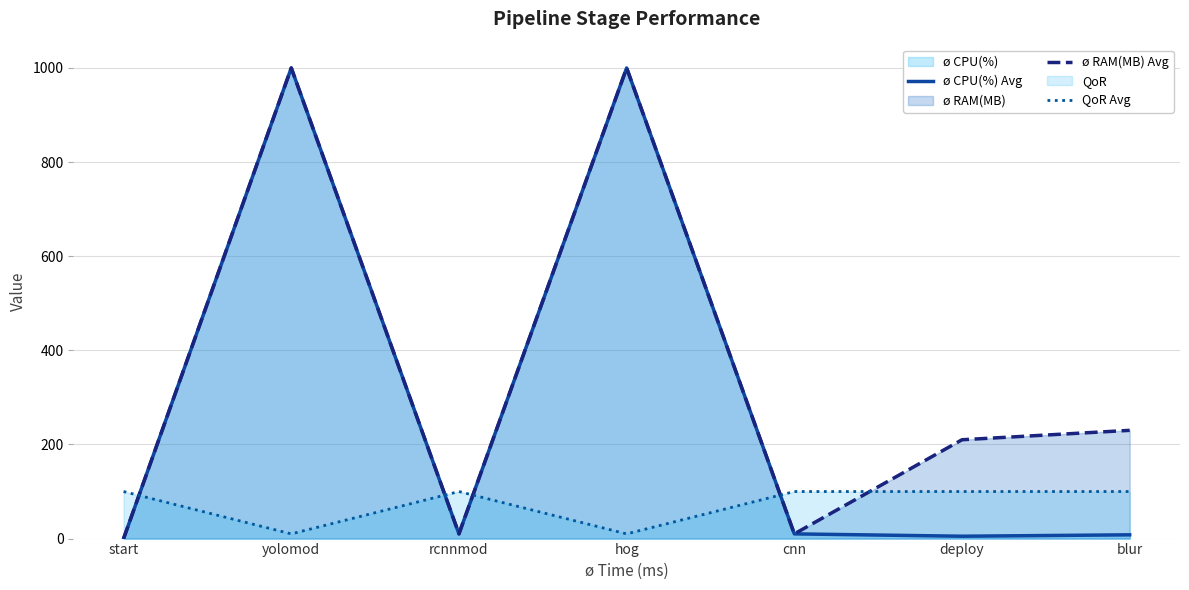

Which series has the largest total across all categories?

ø RAM(MB) Avg